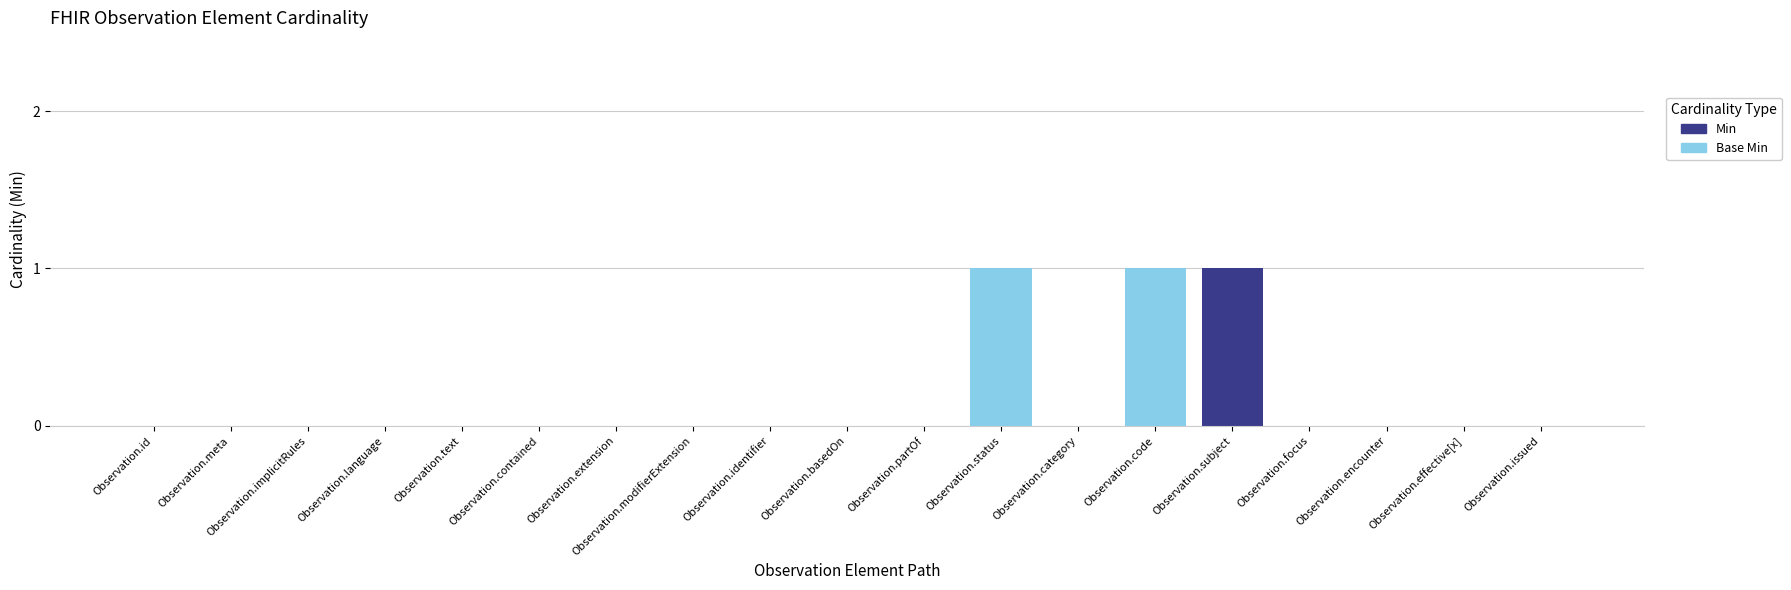

Count the number of categories in the chart.

19